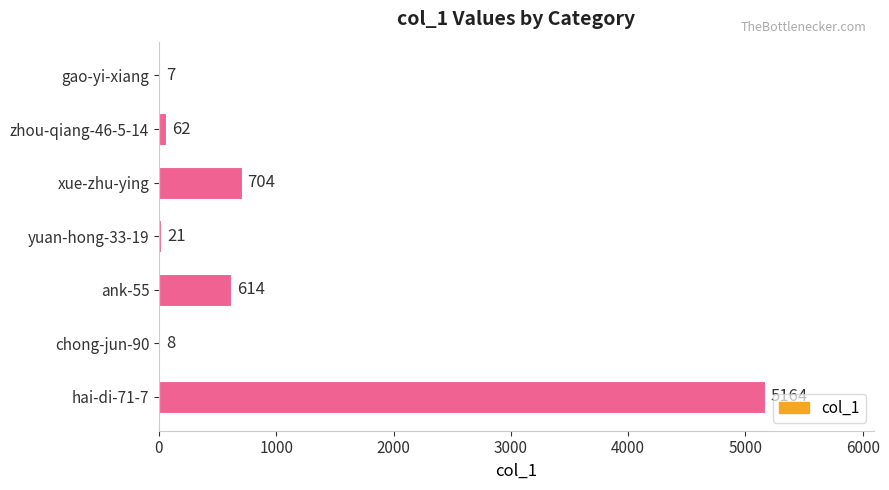

The chart shows a value of 8 at chong-jun-90. True or false?

True